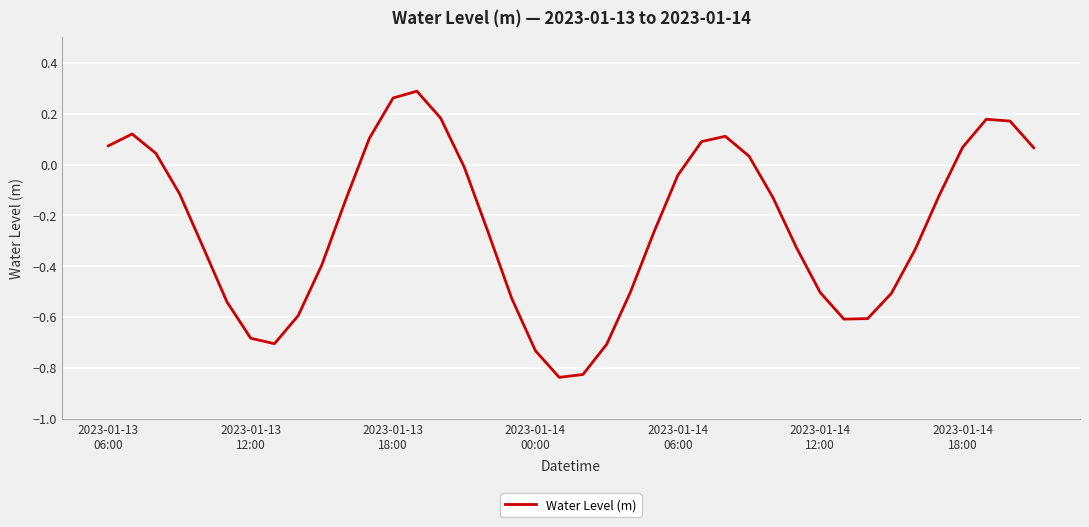

What is the difference between the maximum and minimum values?

1.1